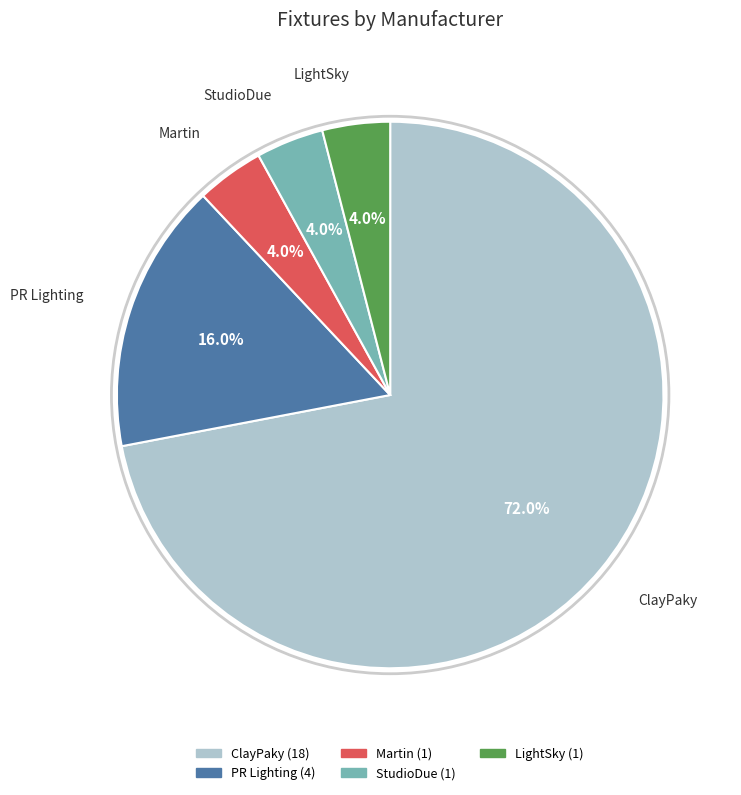

Is there any slice that represents more than half of the pie?

Yes